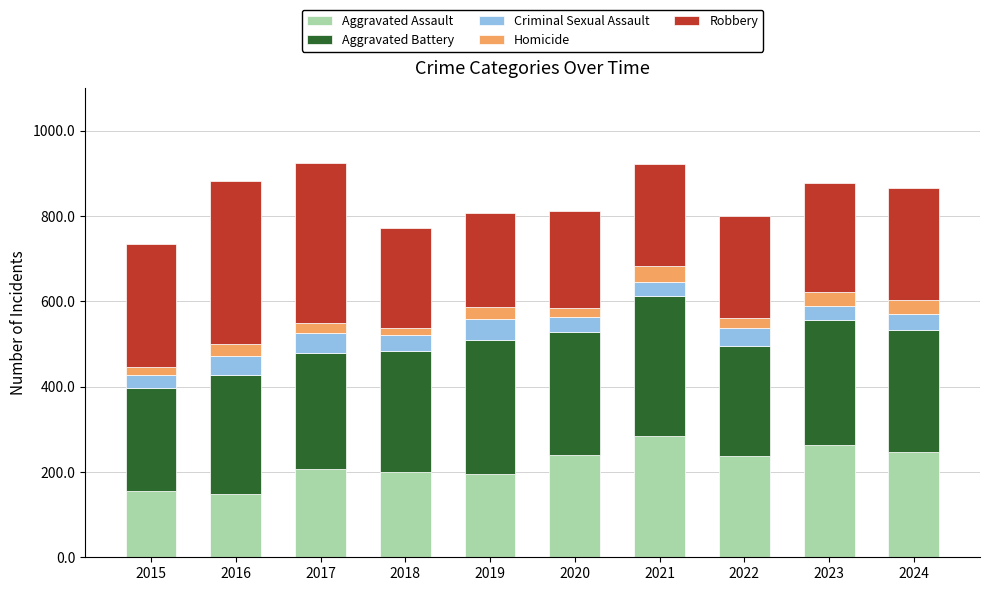

What is the highest value of the Aggravated Assault series?

284